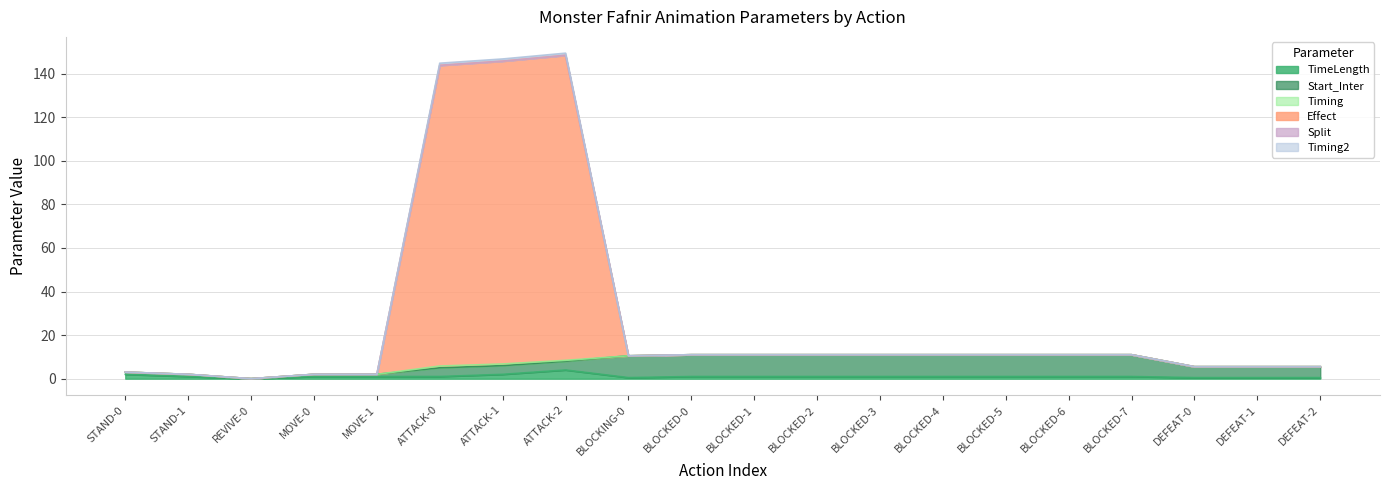

What is the highest value of the TimeLength series?

4.0